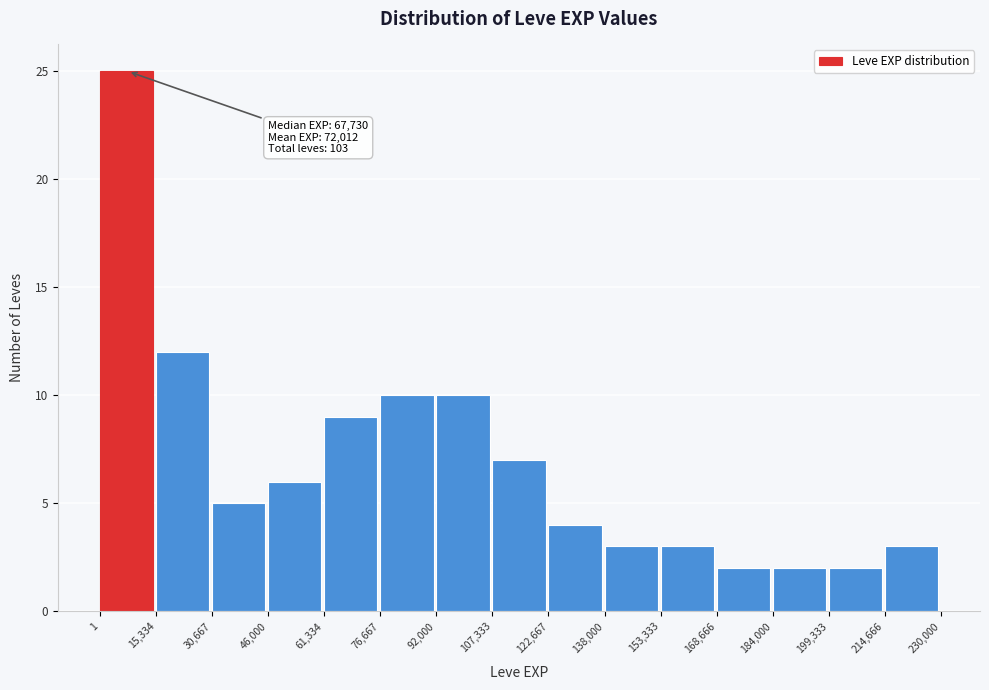

Which range on the x-axis has the tallest bar?

1 to 15,334